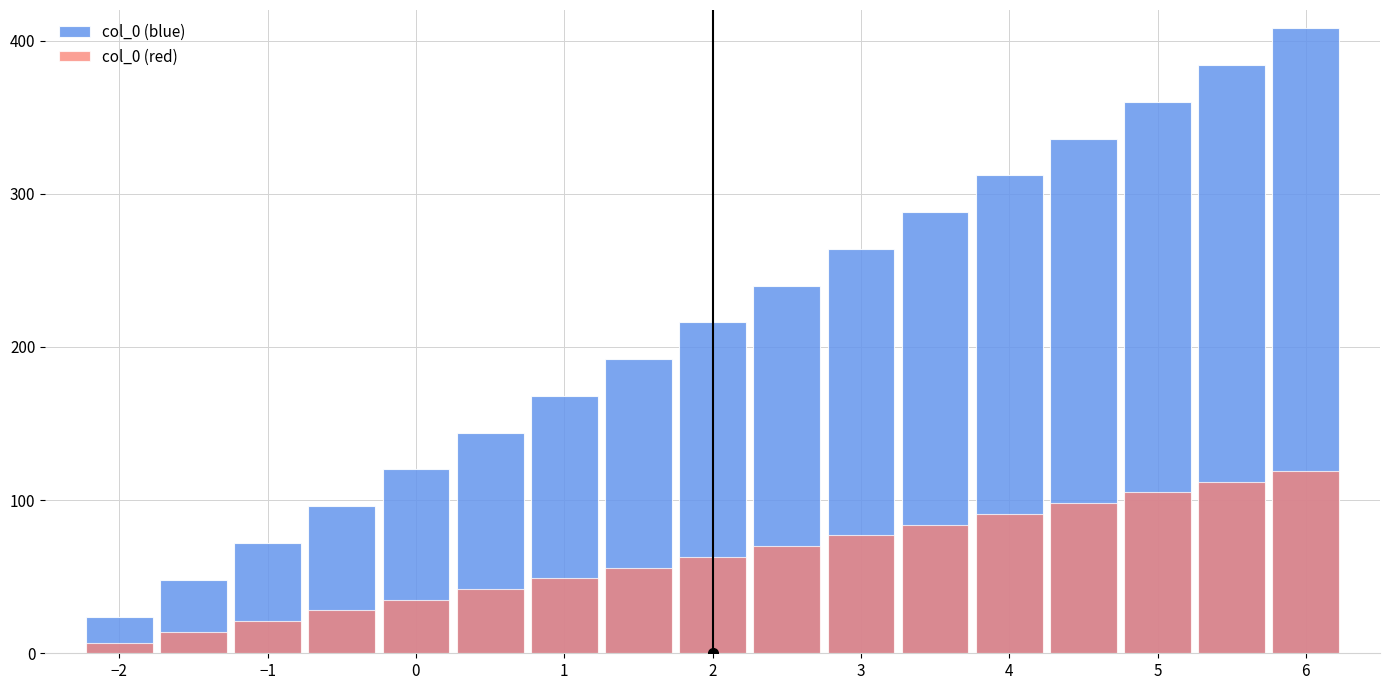

List the series in order of their overall mean, lowest first.

col_0 (red), col_0 (blue)